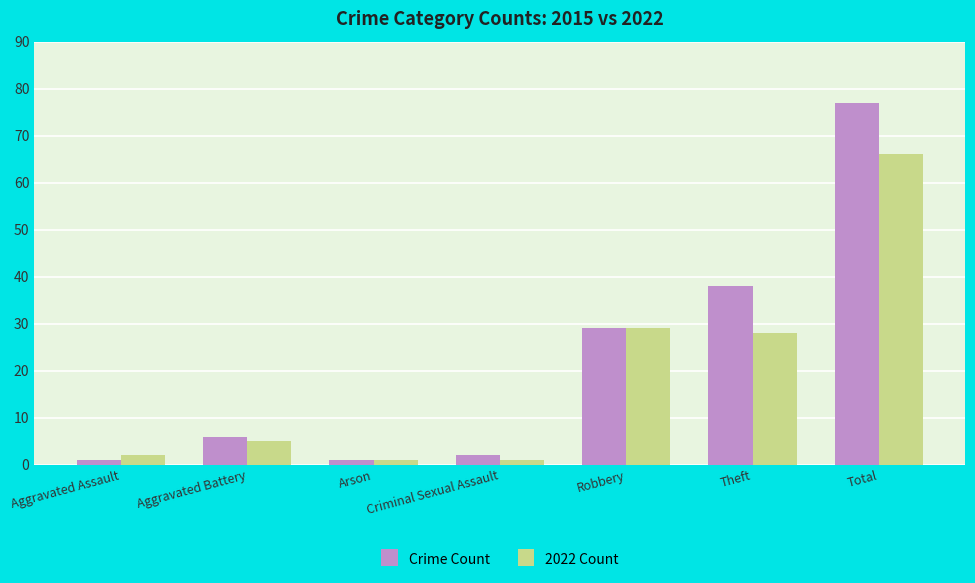

What position from the right is Total?

1